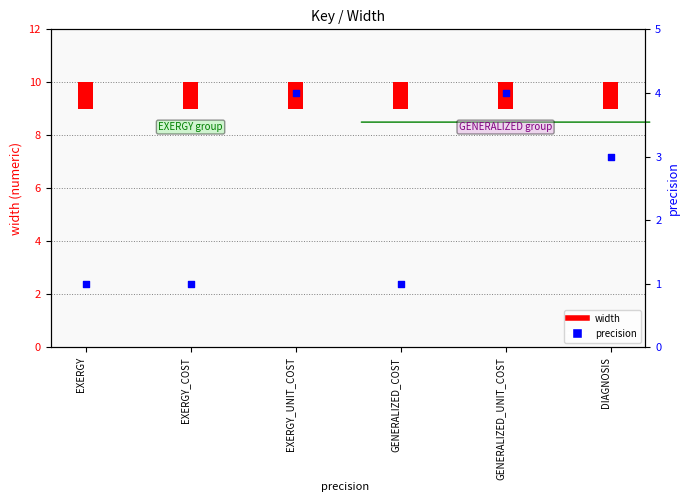

Which series has the widest spread of Y values?

precision